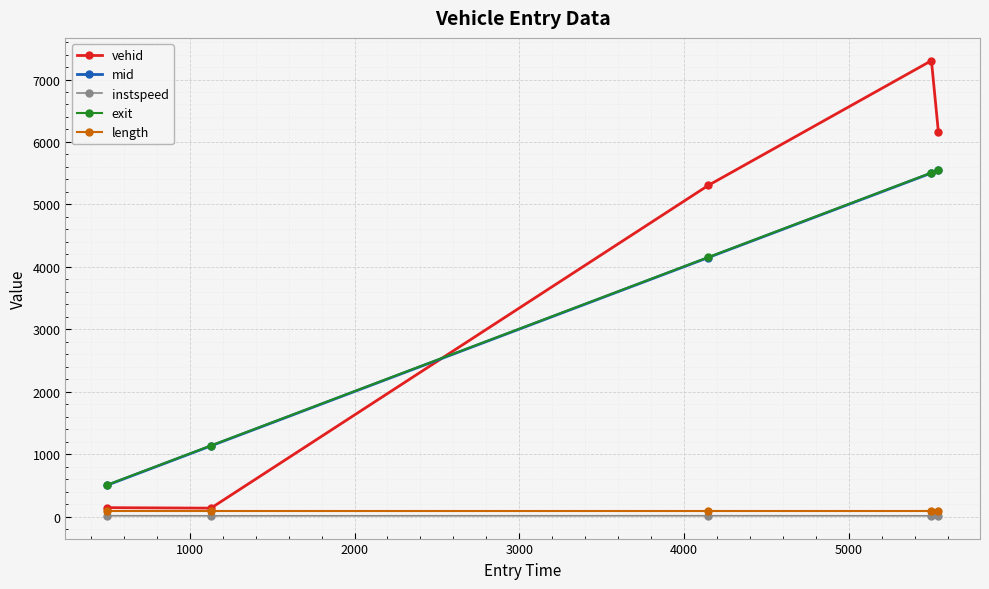

True or false: vehid and exit cross at least once.

True